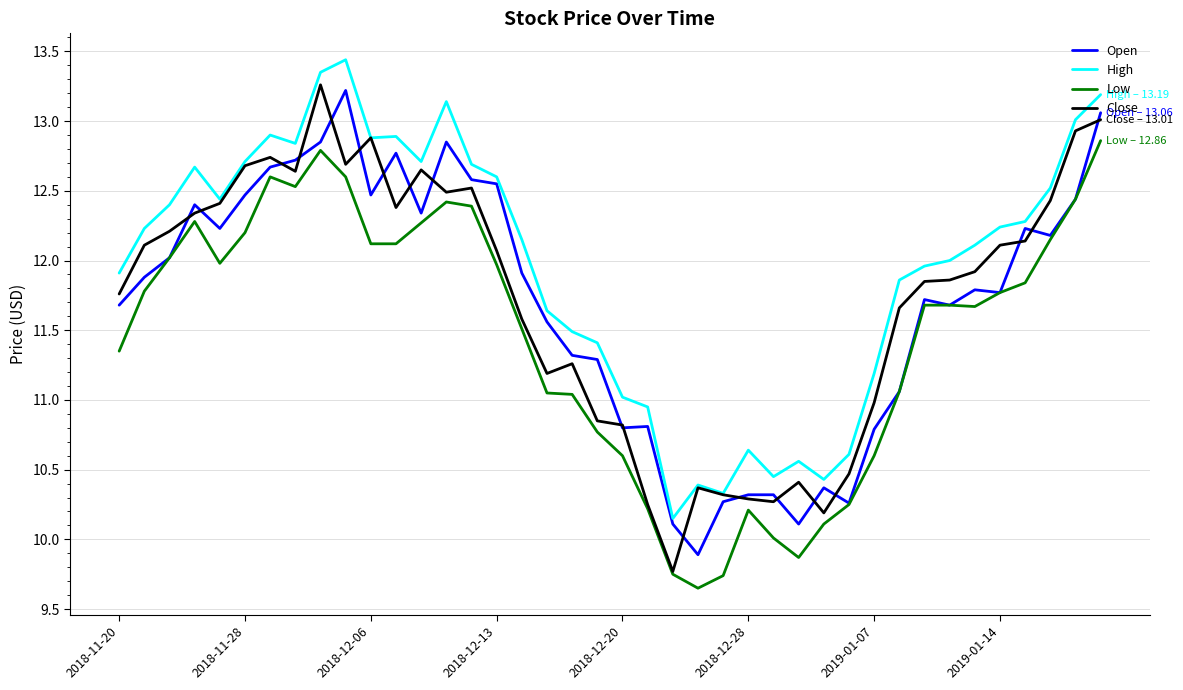

Which series has the largest range (max minus min)?

Close